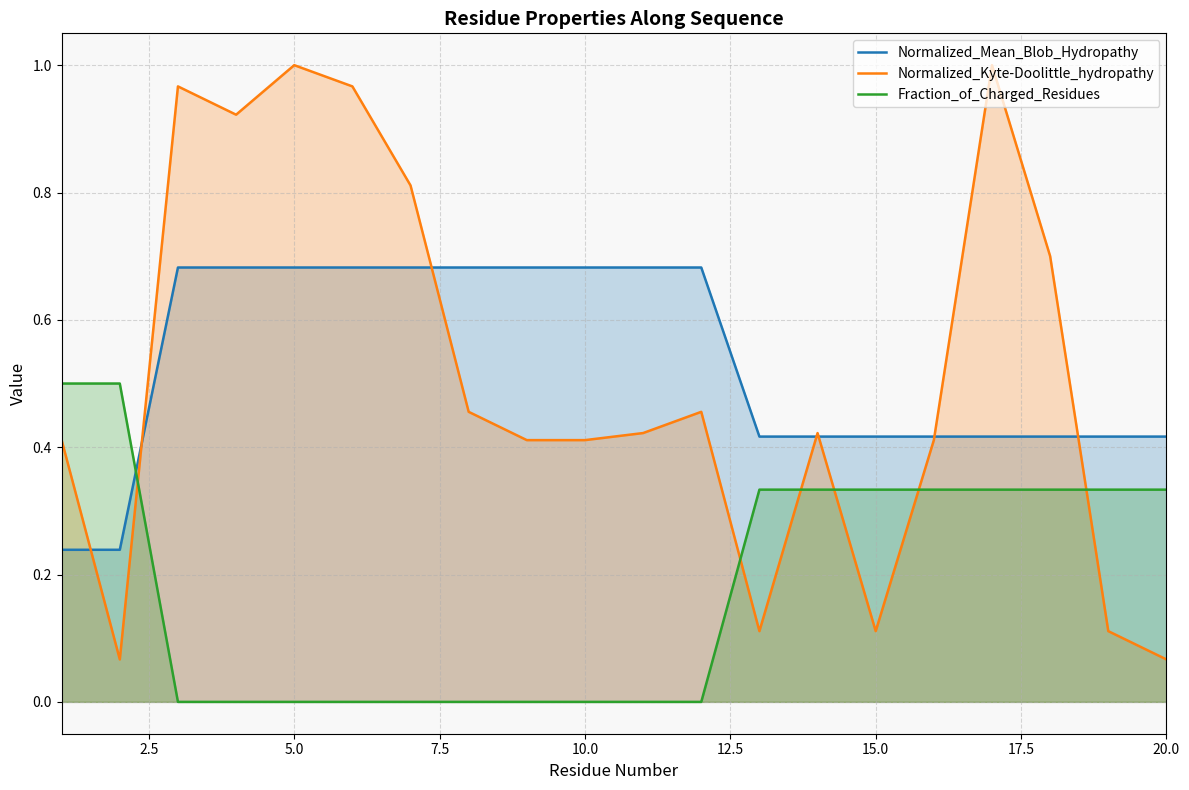

List the series in order of their peak value, lowest first.

Fraction_of_Charged_Residues, Normalized_Mean_Blob_Hydropathy, Normalized_Kyte-Doolittle_hydropathy